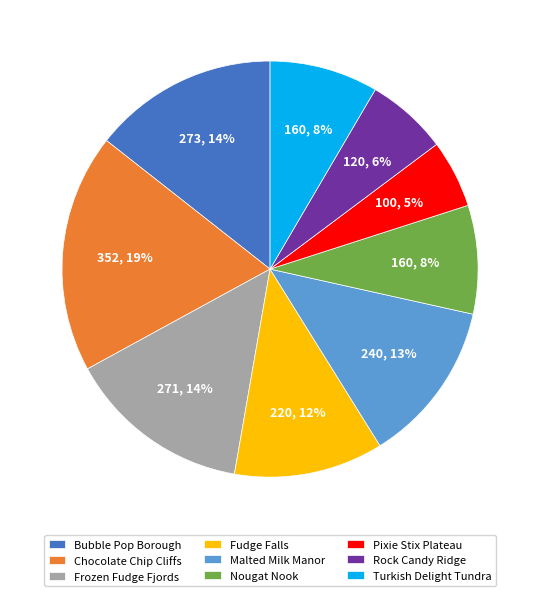

To the nearest percent, what is the difference between the Pixie Stix Plateau and Nougat Nook slice percentages?

3%